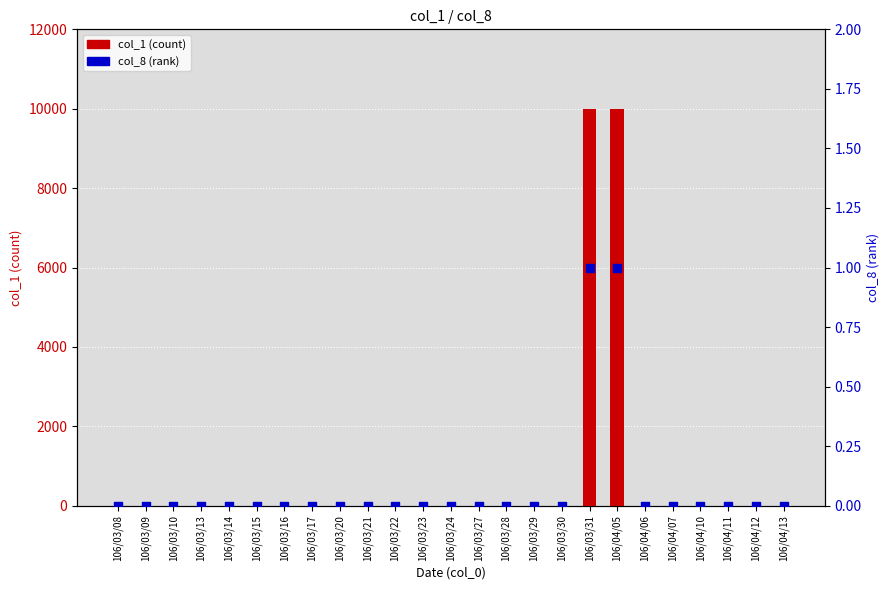

Which series contains the highest Y value?

col_1 (count)